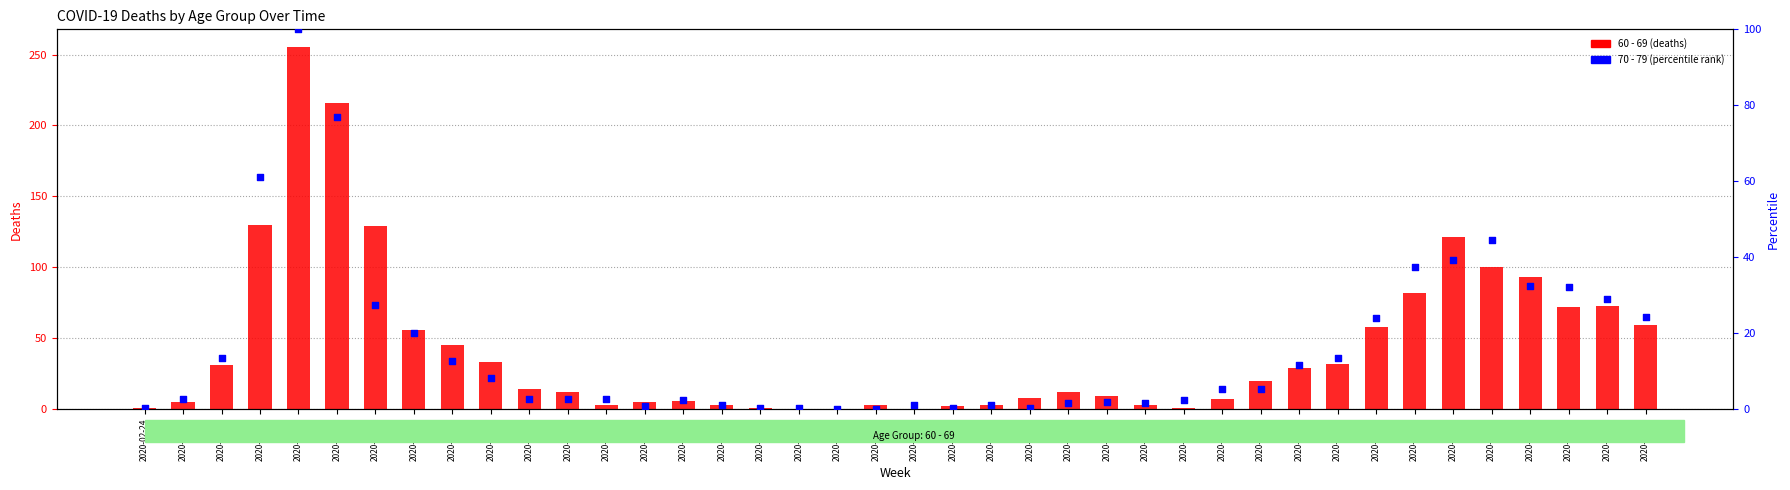

At how many categories does at least one series exceed 143?

2